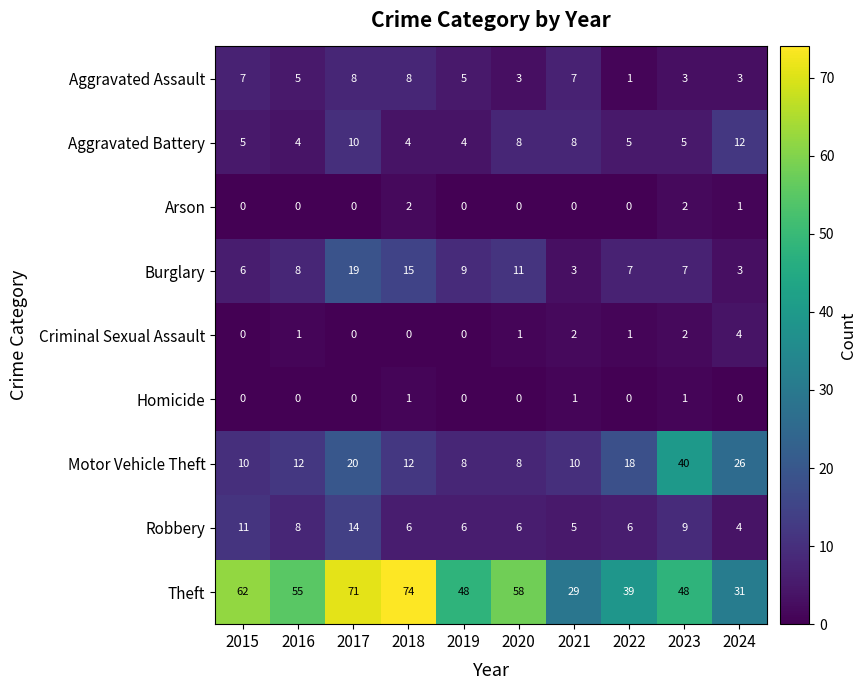

What is the spread (max minus min) of values at 2018?

74